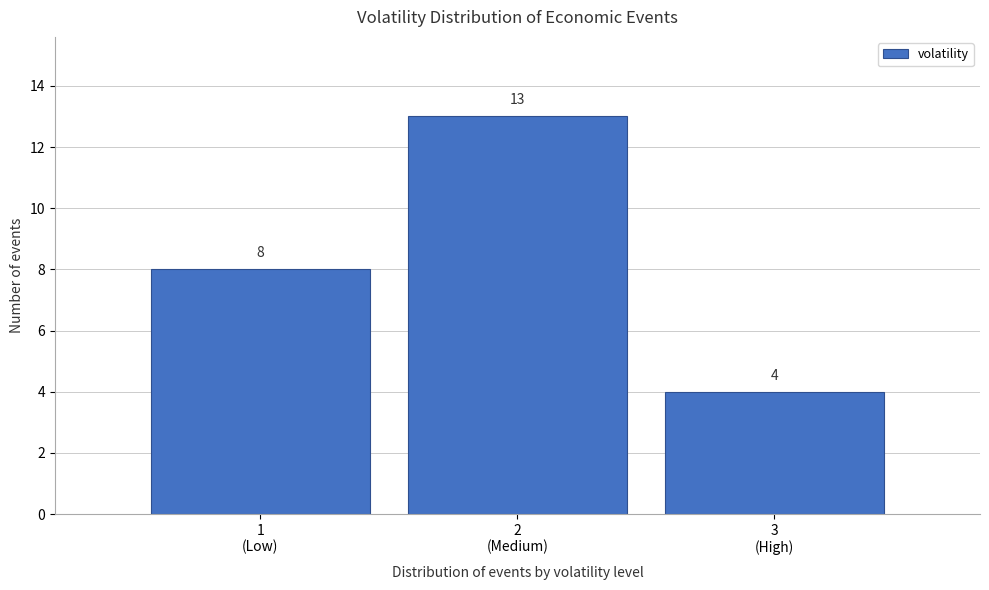

Reading left to right, extract all data points from this chart.

8	13	4